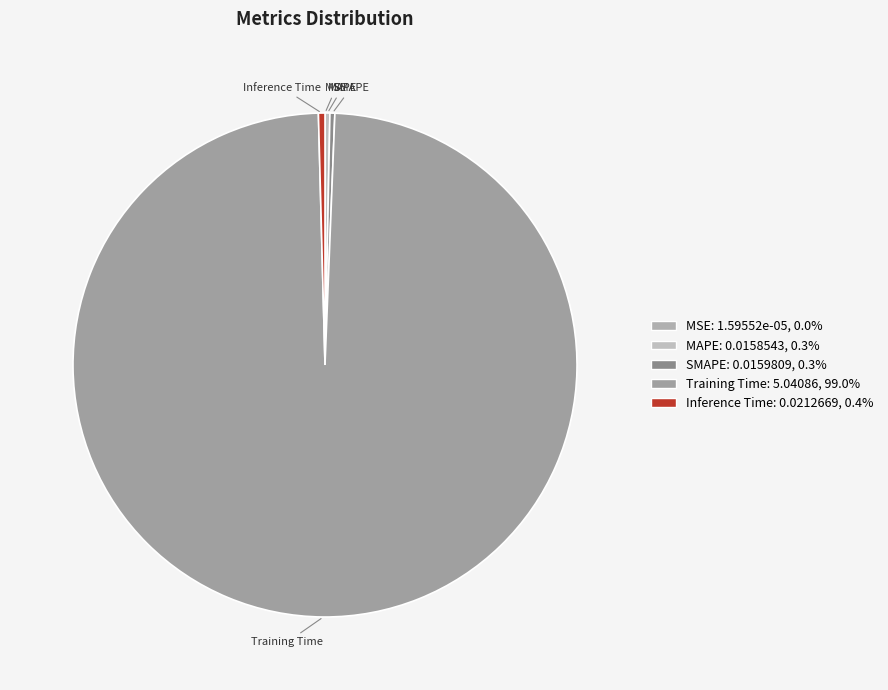

Between Training Time and SMAPE, which is larger?

Training Time